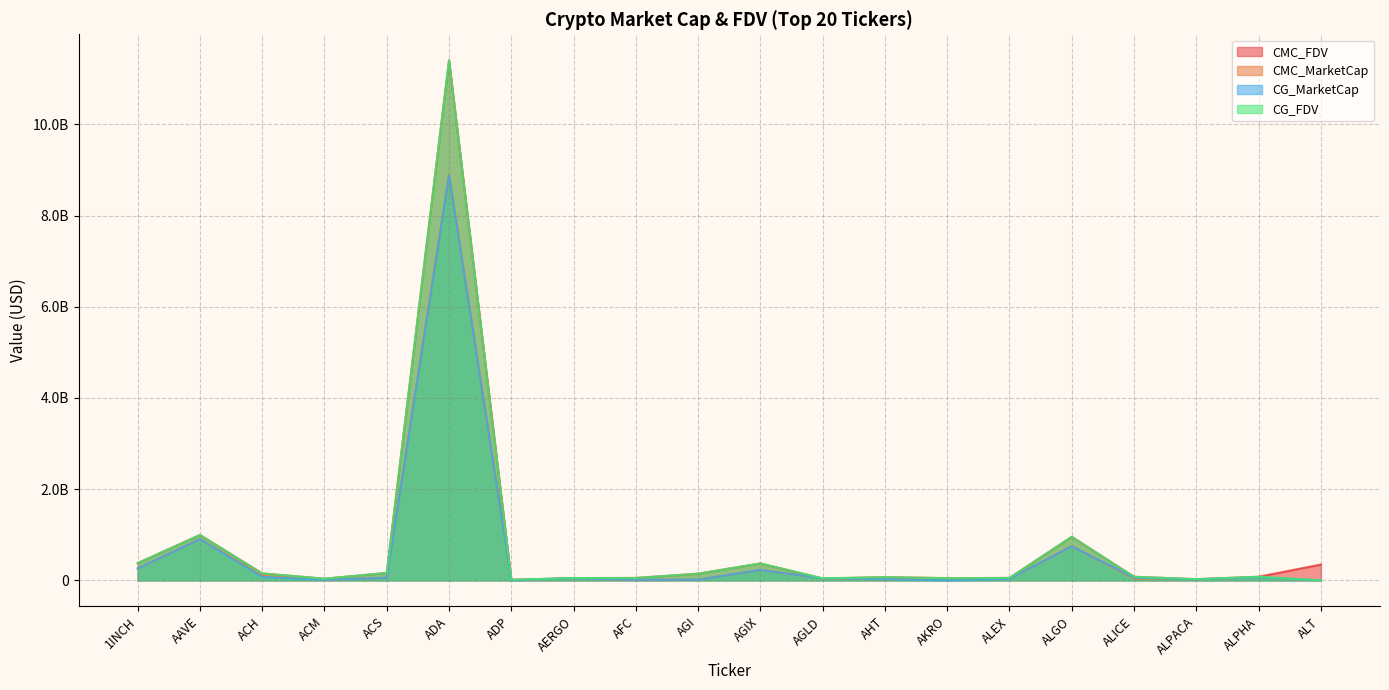

Does the chart have visible grid lines?

Yes